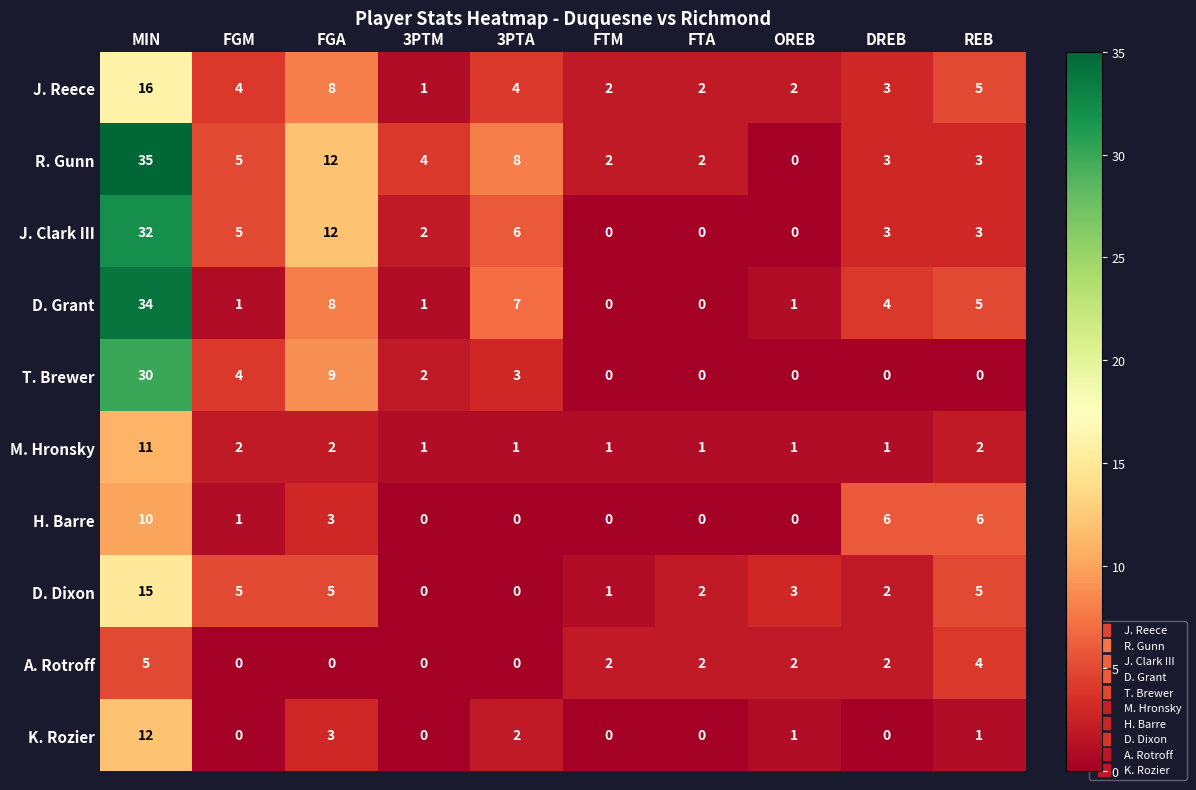

Count the number of categories in the chart.

10